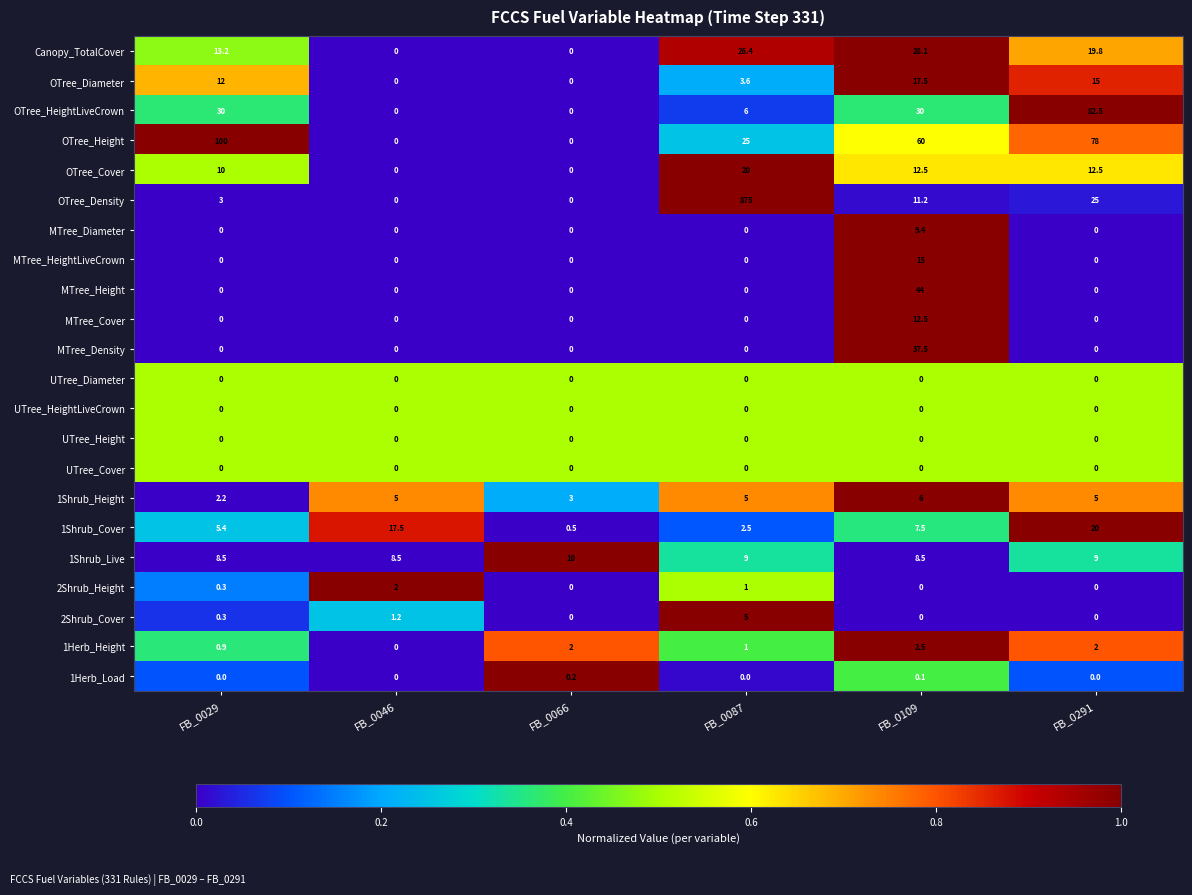

Which series has the largest total across all categories?

OTree_Density